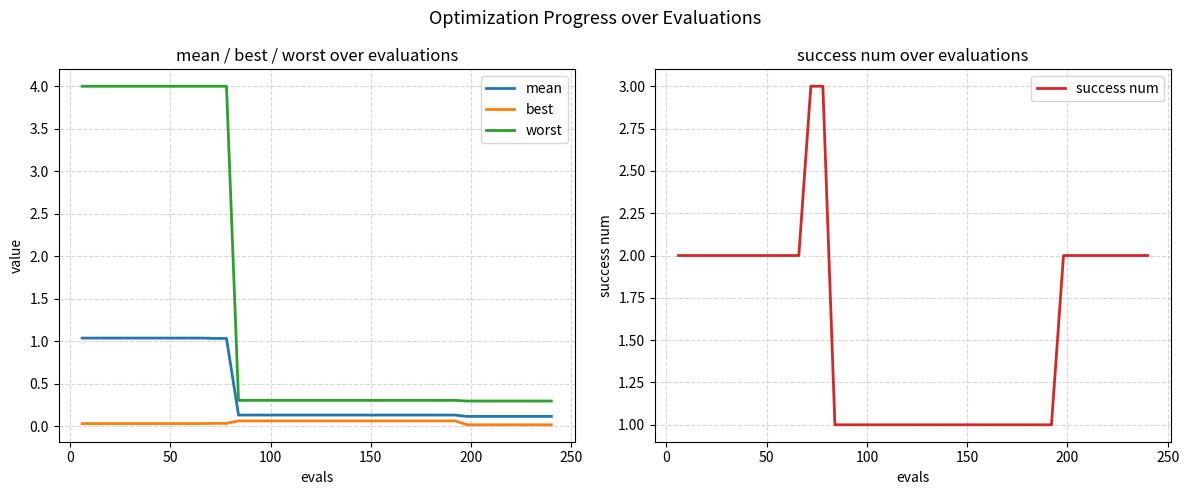

What is the maximum value for worst?

4.0